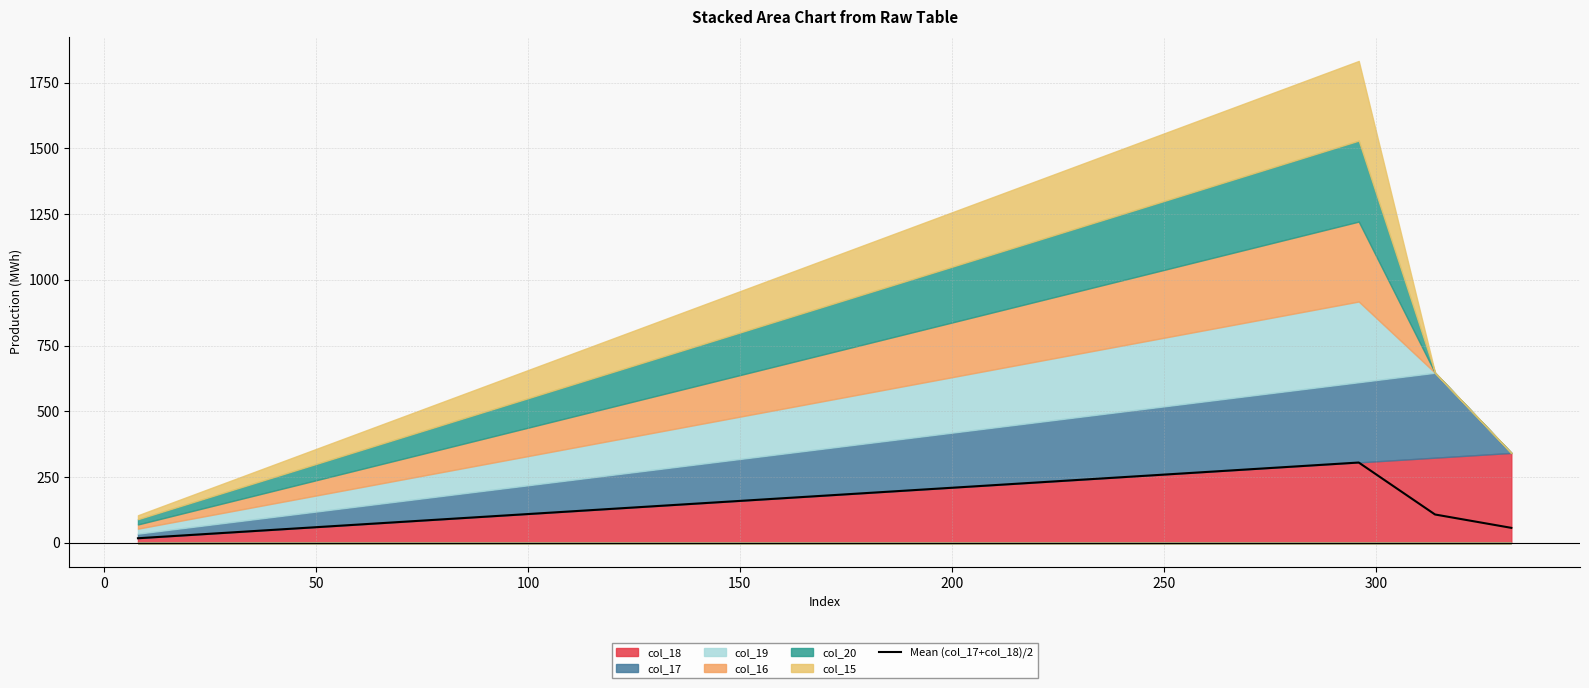

Count the number of values greater than 143.

10